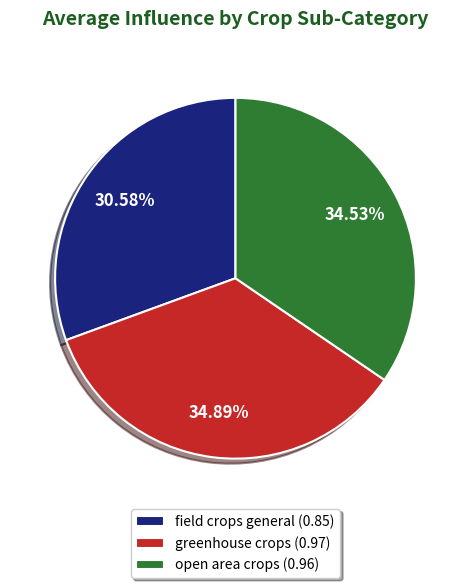

Does field crops general account for over 50% of the chart?

No